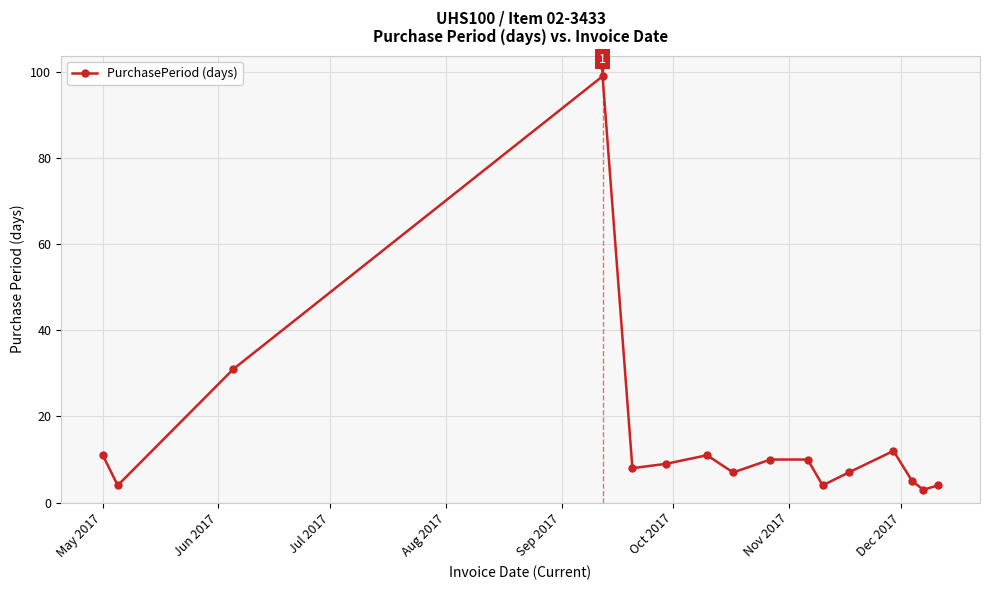

Reading left to right, transcribe all the data shown in this chart.

11	4	31	99	8	9	11	7	10	10	4	7	12	5	3	4